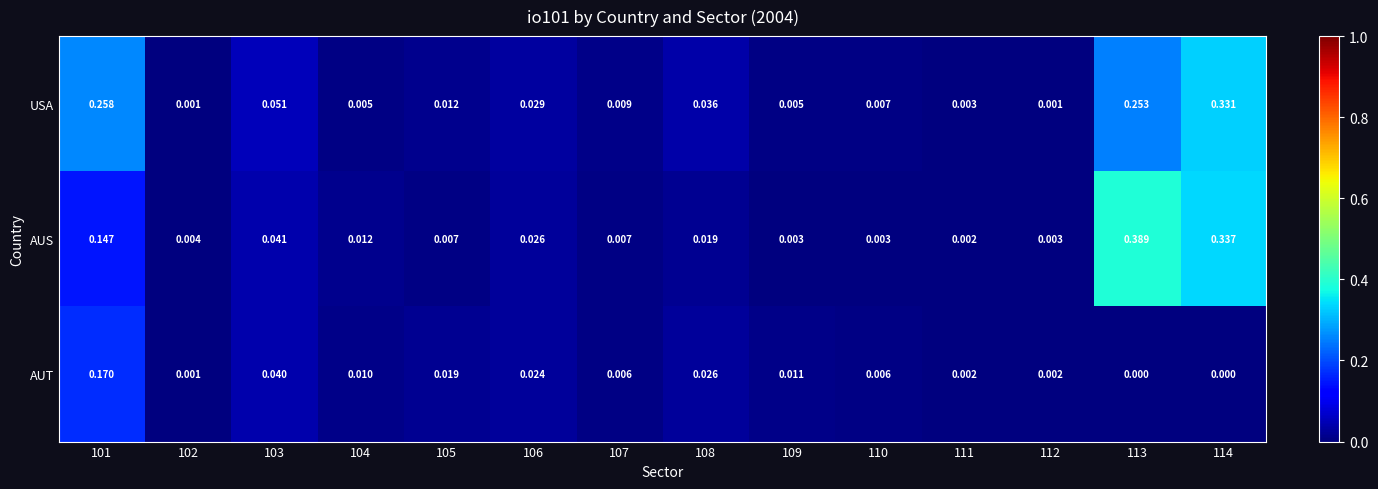

Which series has the widest spread of values?

AUS